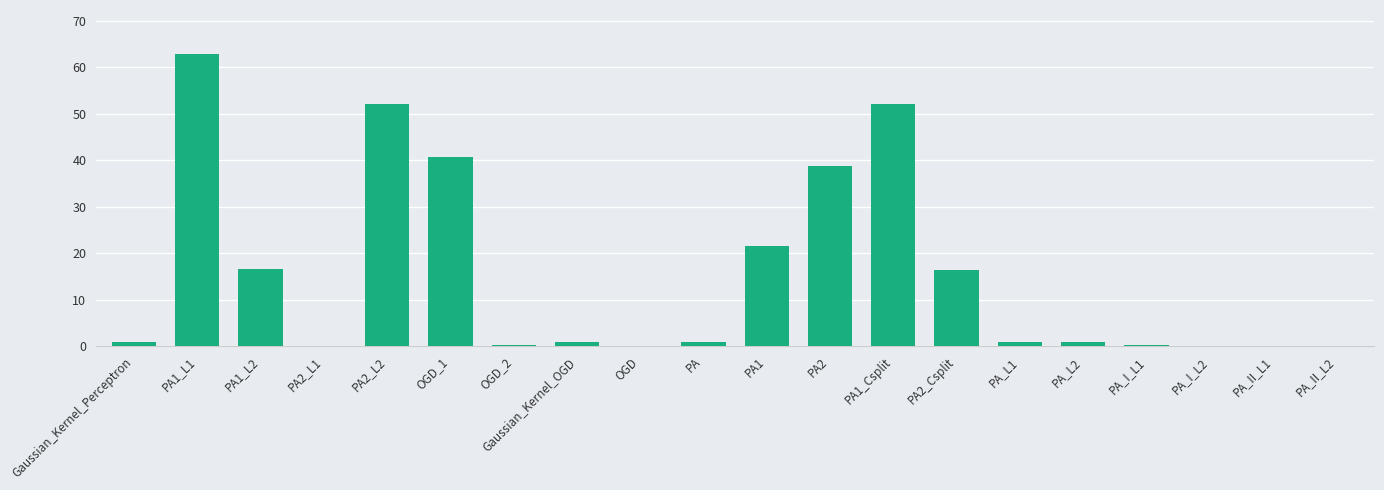

The value at PA2 is 51.1. True or false?

False